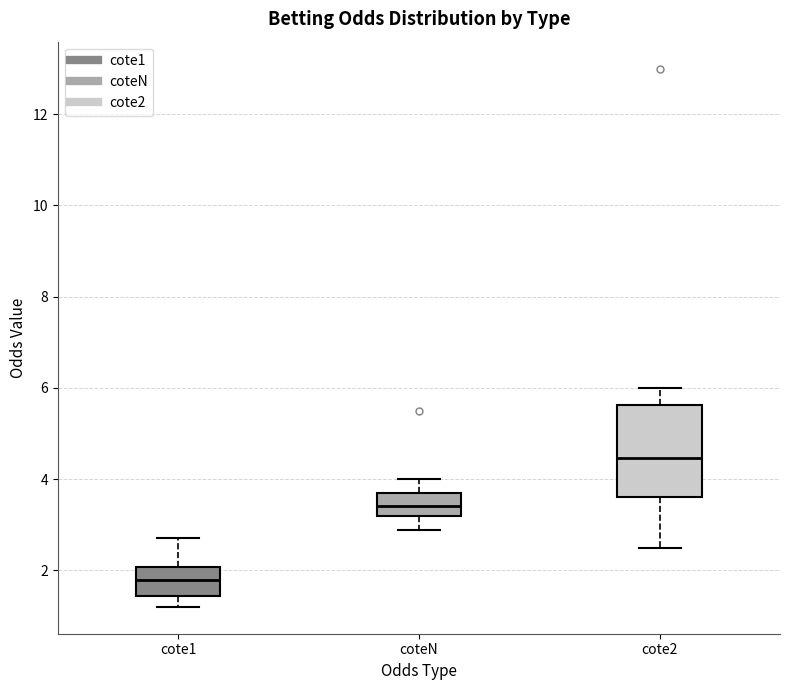

Comparing the boxes themselves (not the whiskers), which one is the tallest?

cote2